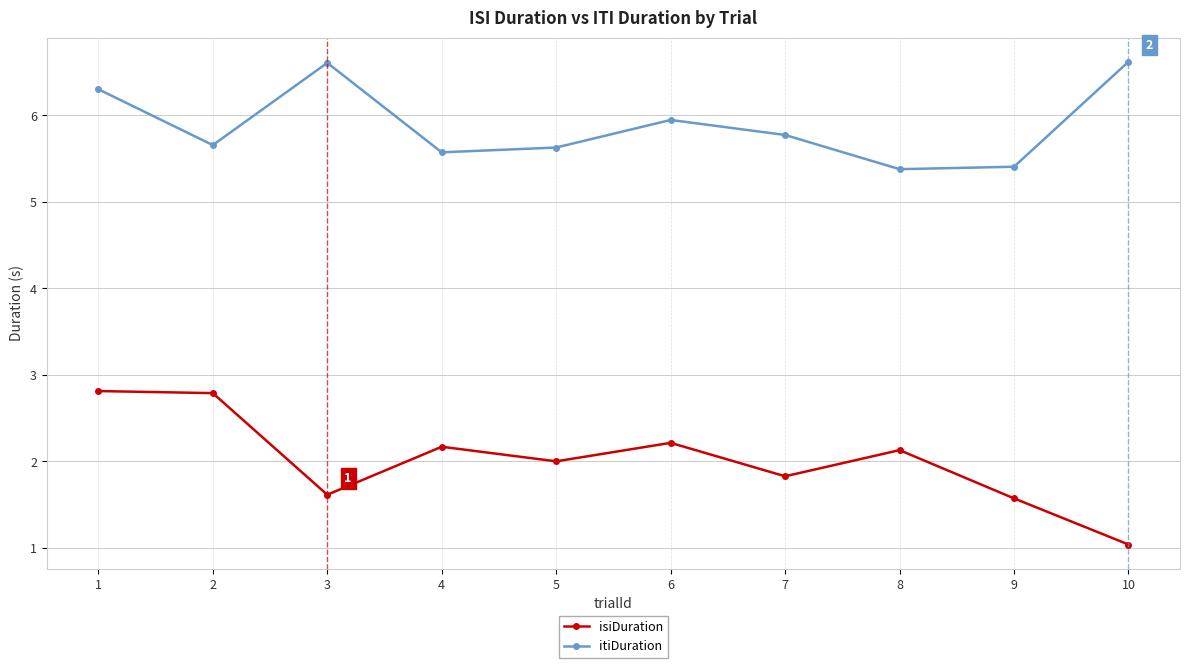

At which category does itiDuration reach its first local valley?

2